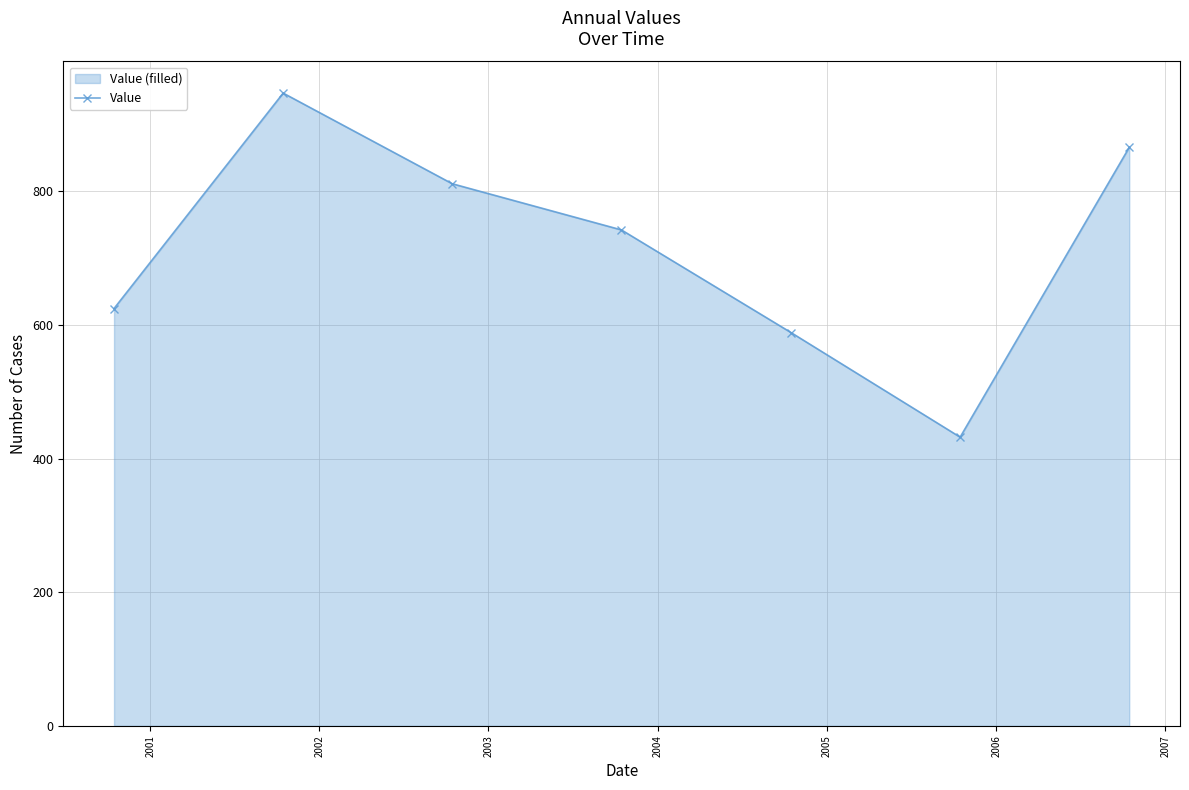

How many lines are shown in the chart?

1